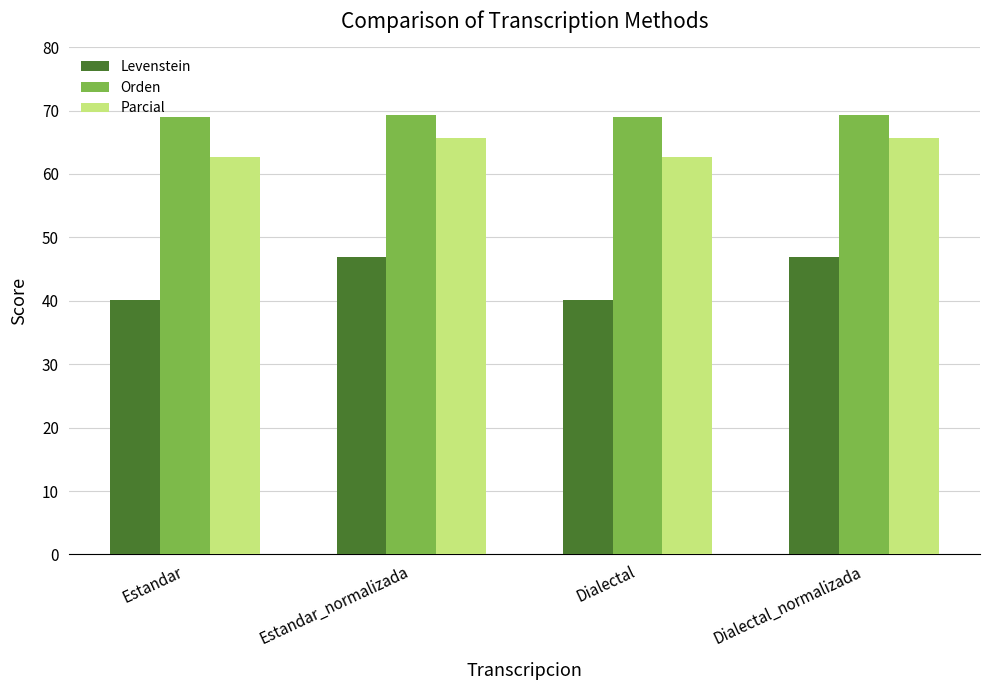

What position from the left is Estandar?

1